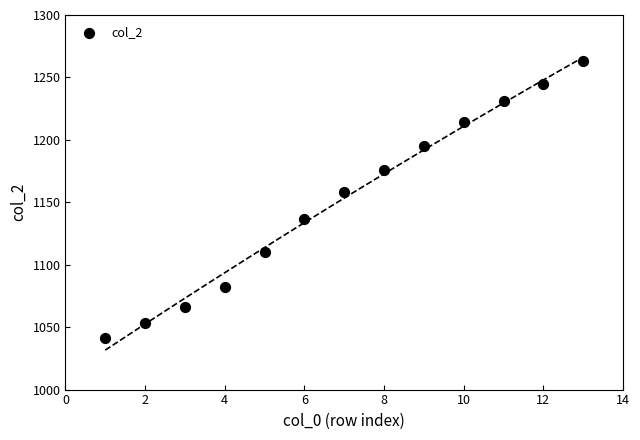

What is the range of Y values (max minus min)?

222